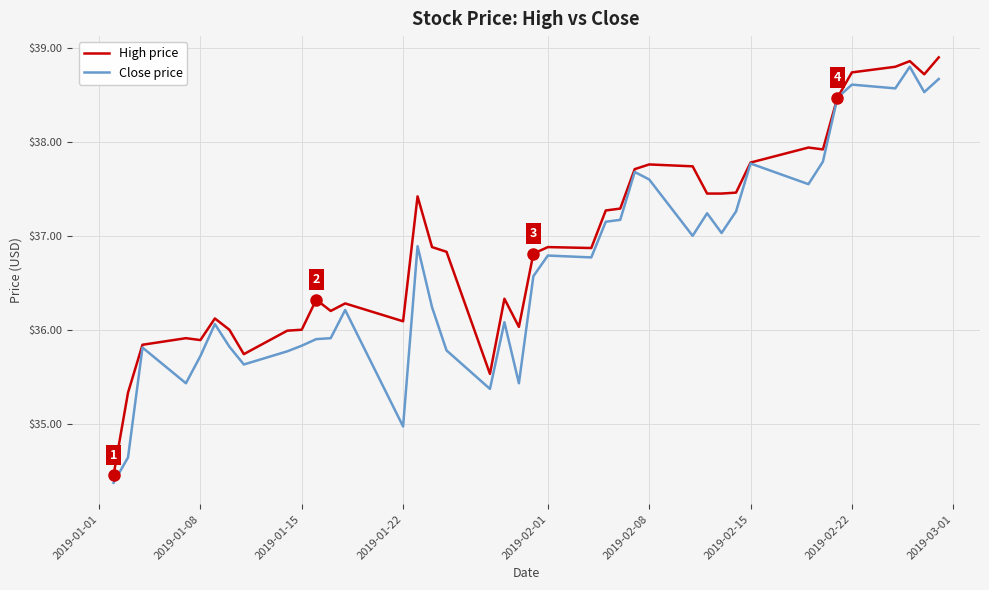

Which series has the largest total across all categories?

High price